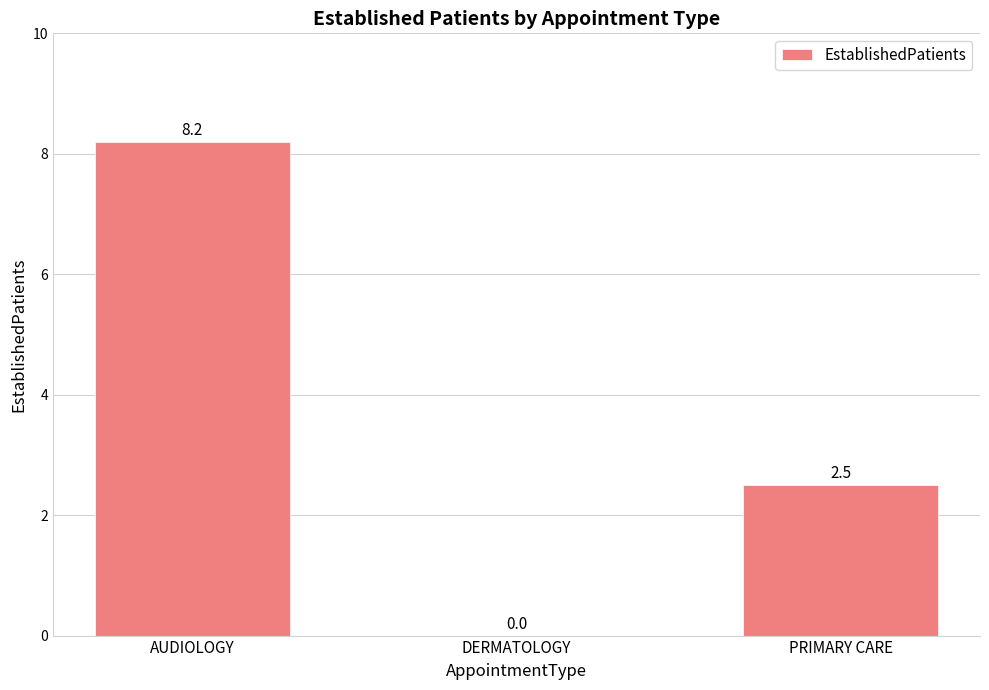

What is the greatest value displayed?

8.2